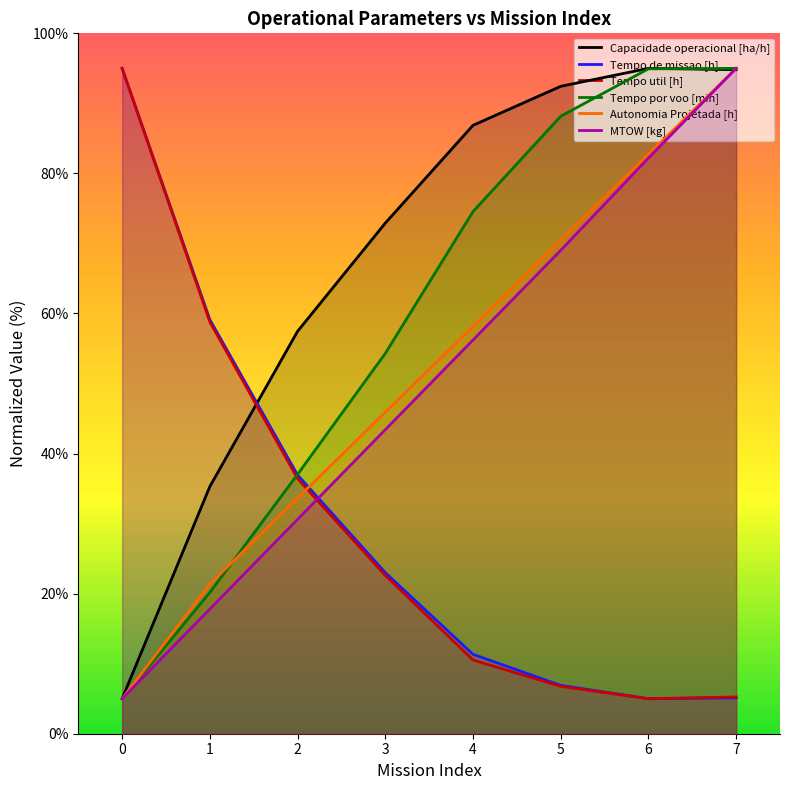

How many data points does each series have?

8